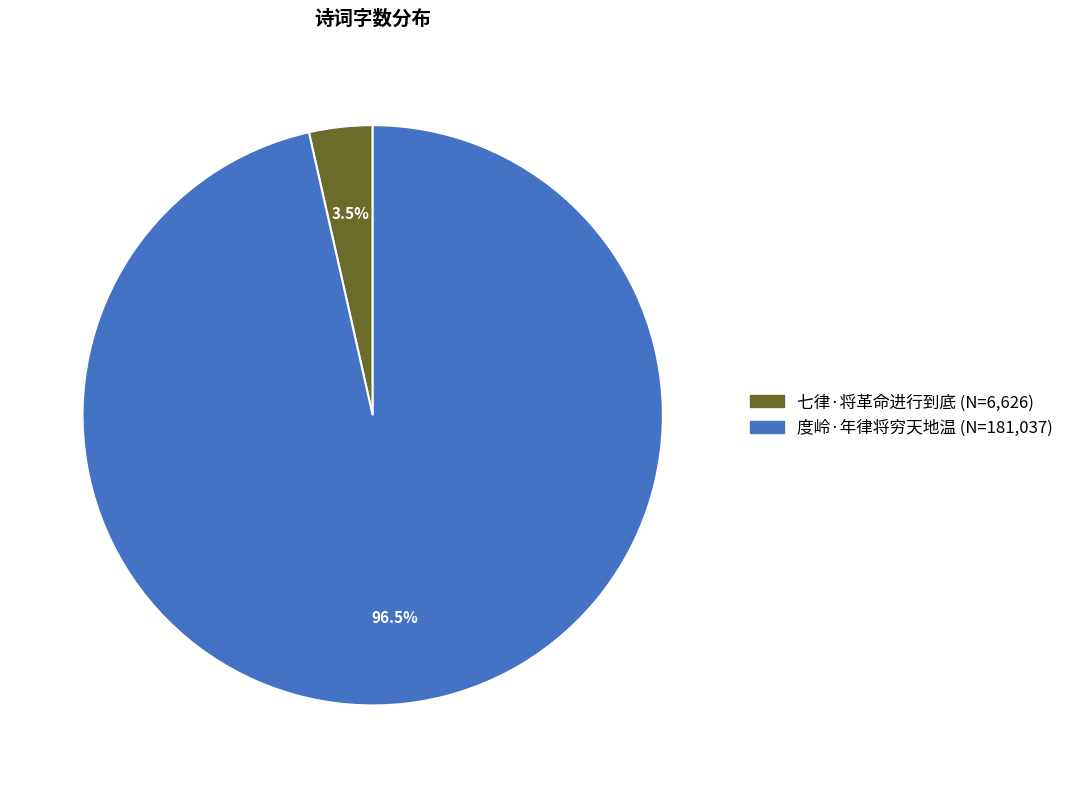

To the nearest percent, what is the difference between the largest and smallest slice percentages?

93%